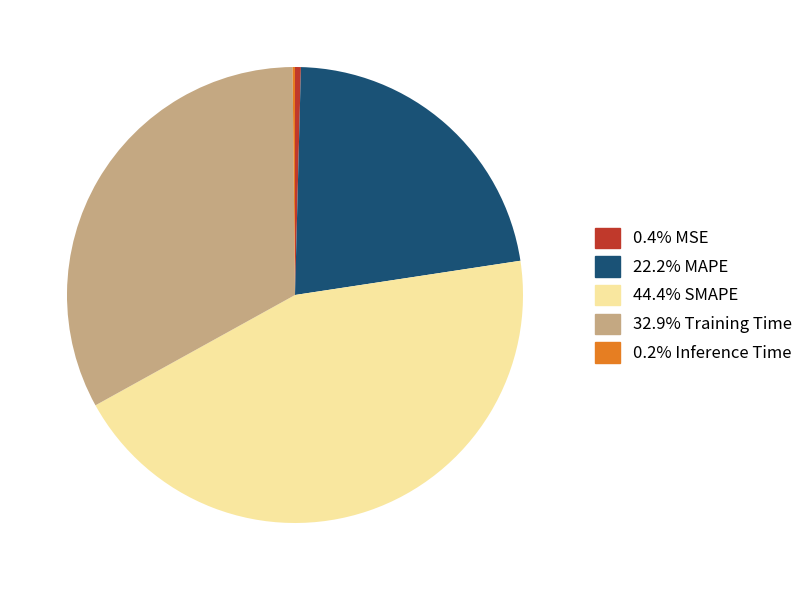

Is there any slice that represents more than half of the pie?

No